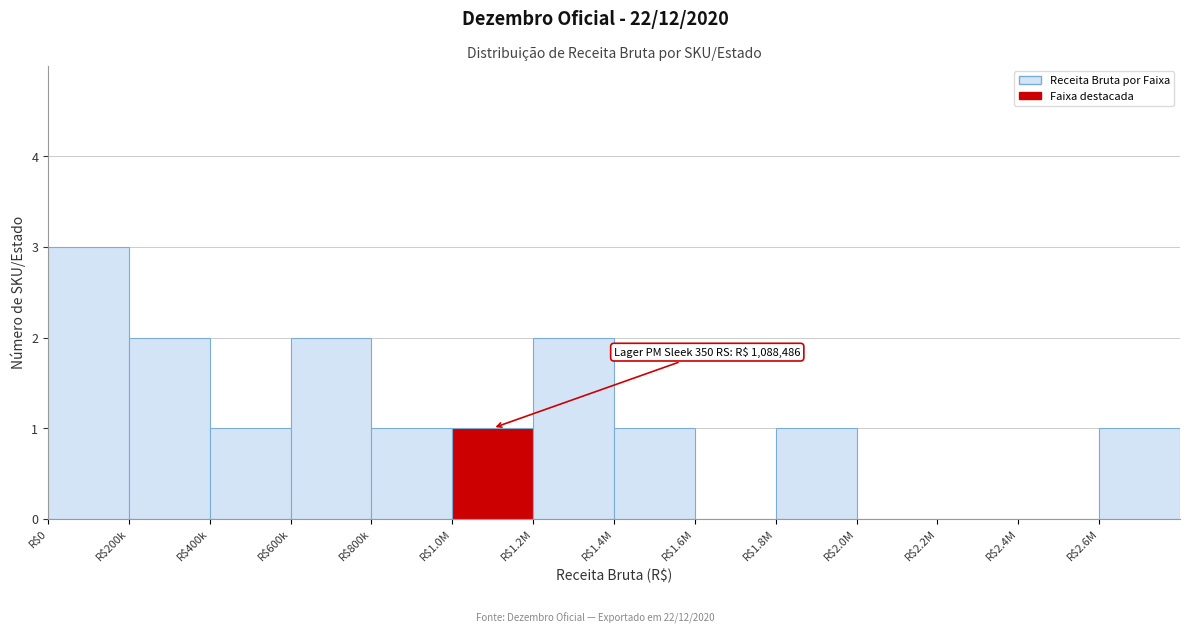

What is the greatest value displayed?

3